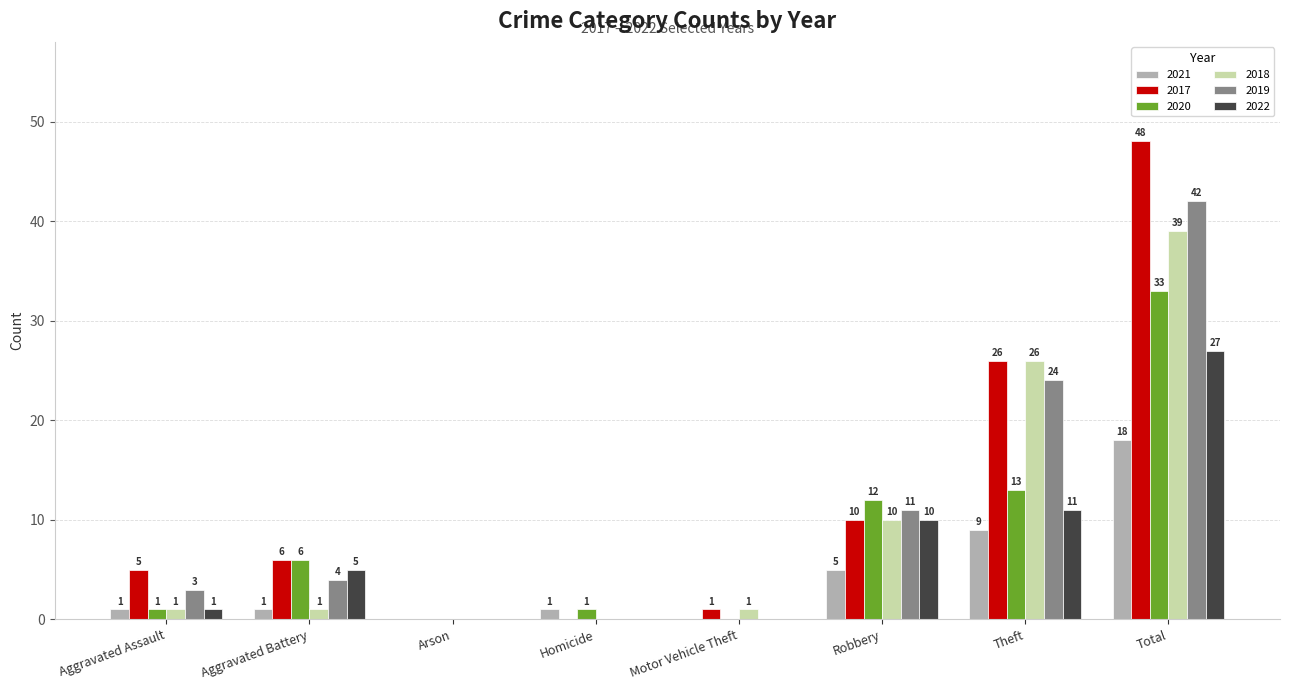

What is the sum of the 2017 values at Theft and Aggravated Assault?

31